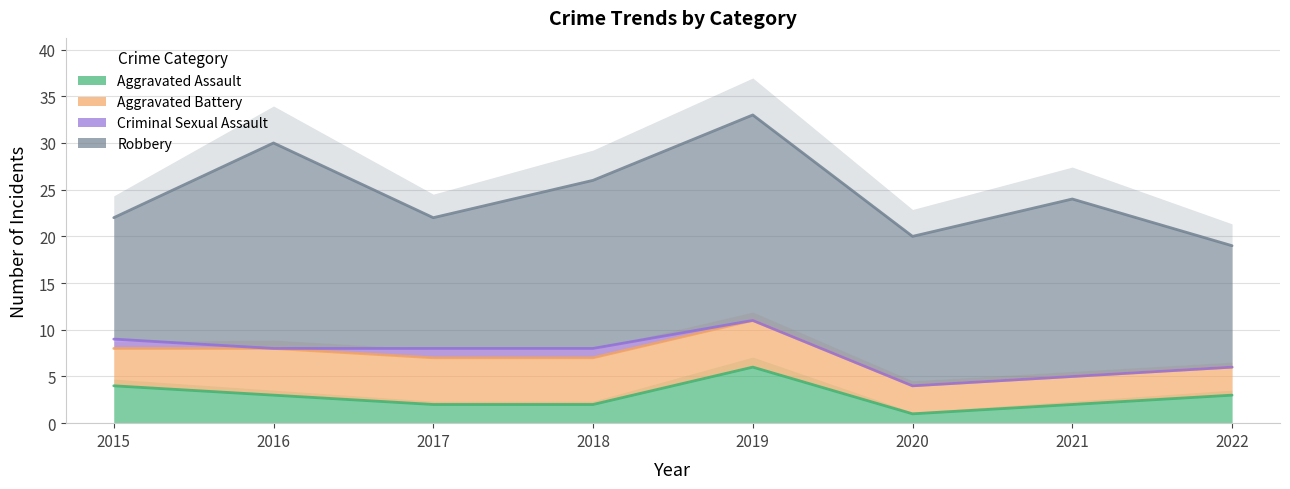

Rank the series at 2017 from lowest to highest value.

Criminal Sexual Assault, Aggravated Assault, Aggravated Battery, Robbery